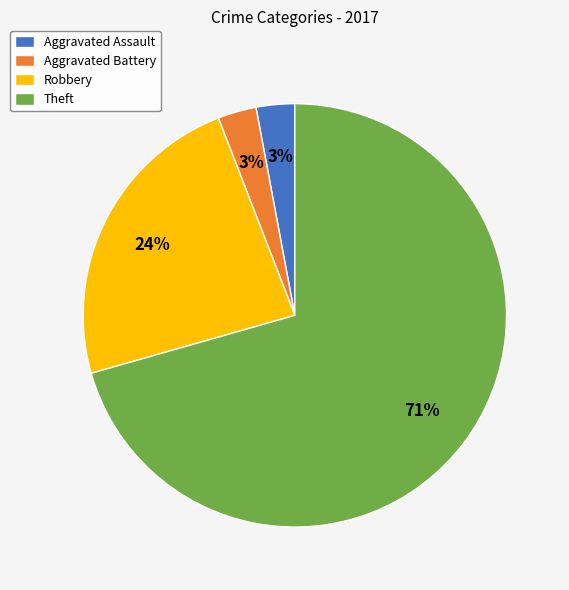

Does Theft account for over 50% of the chart?

Yes